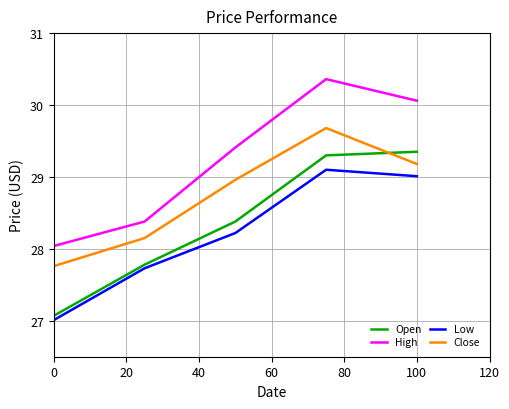

True or false: Close and Open cross at least once.

True